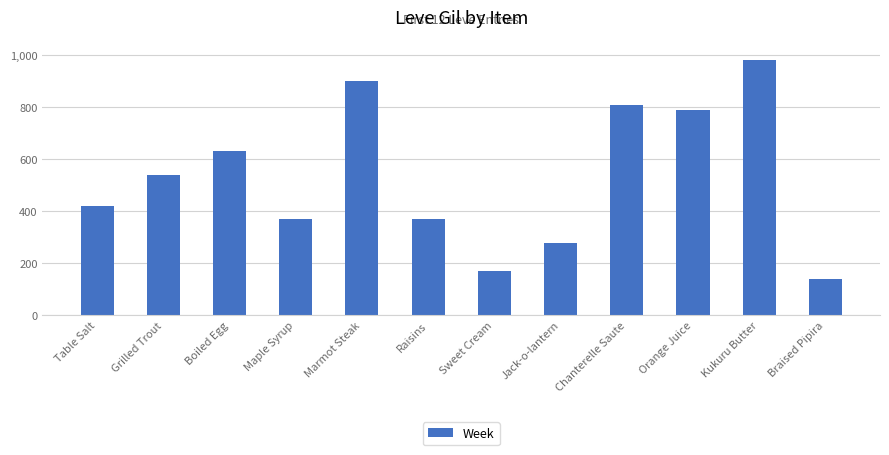

What is the ratio of the value at Marmot Steak to the value at Braised Pipira?

6.4